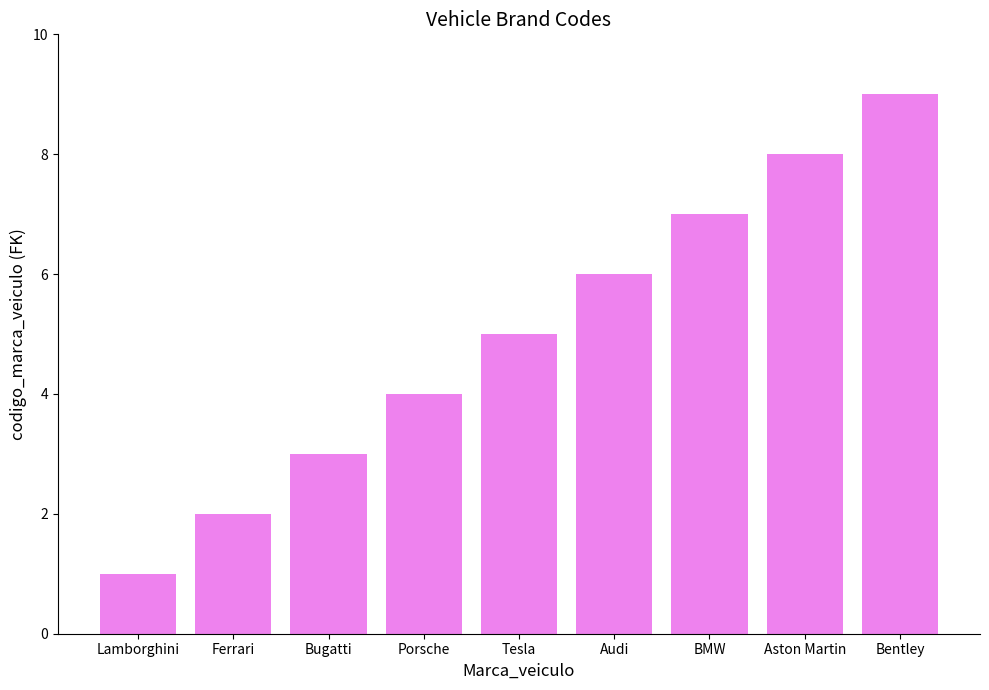

At which category does the chart reach its peak across all series?

Bentley